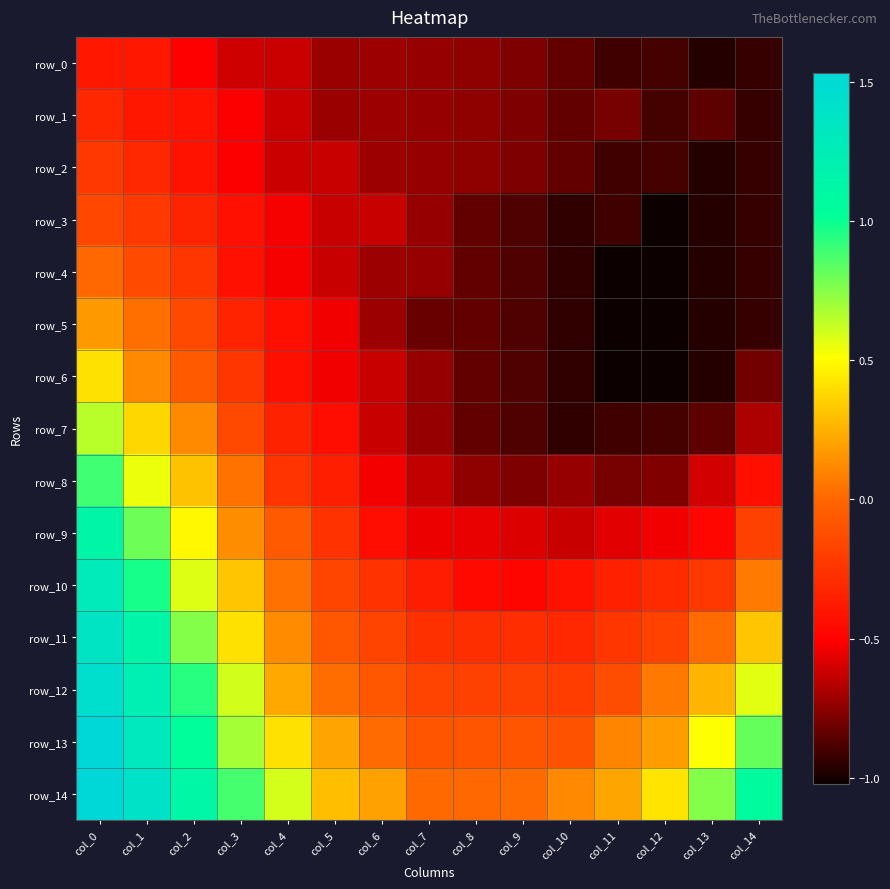

Rank the categories by row_14 value from lowest to highest.

col_8, col_7, col_9, col_10, col_6, col_11, col_5, col_12, col_4, col_13, col_3, col_14, col_2, col_1, col_0